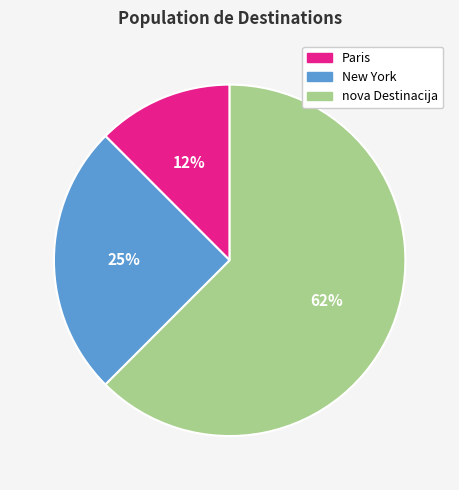

True or false: Paris accounts for 2% of the total.

False